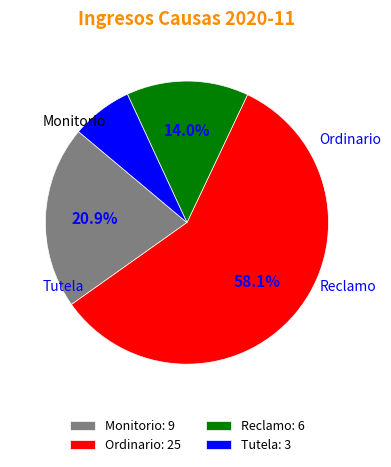

Combined, do Monitorio and Tutela account for over 50%?

No